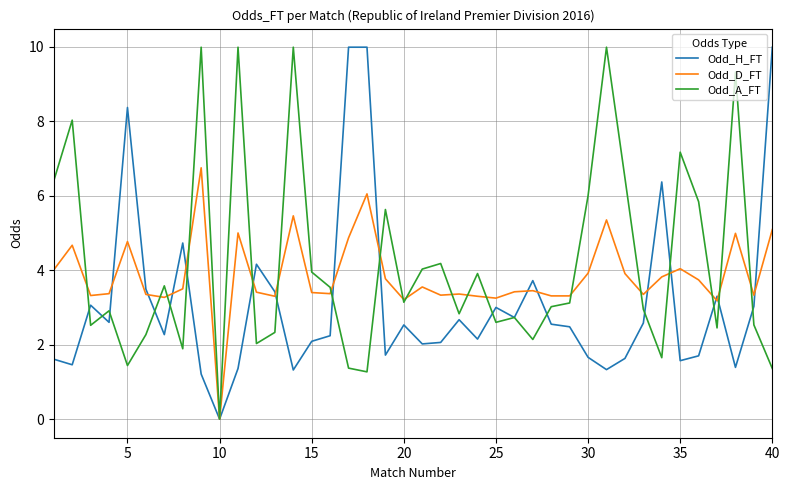

Which series has the largest total across all categories?

Odd_A_FT